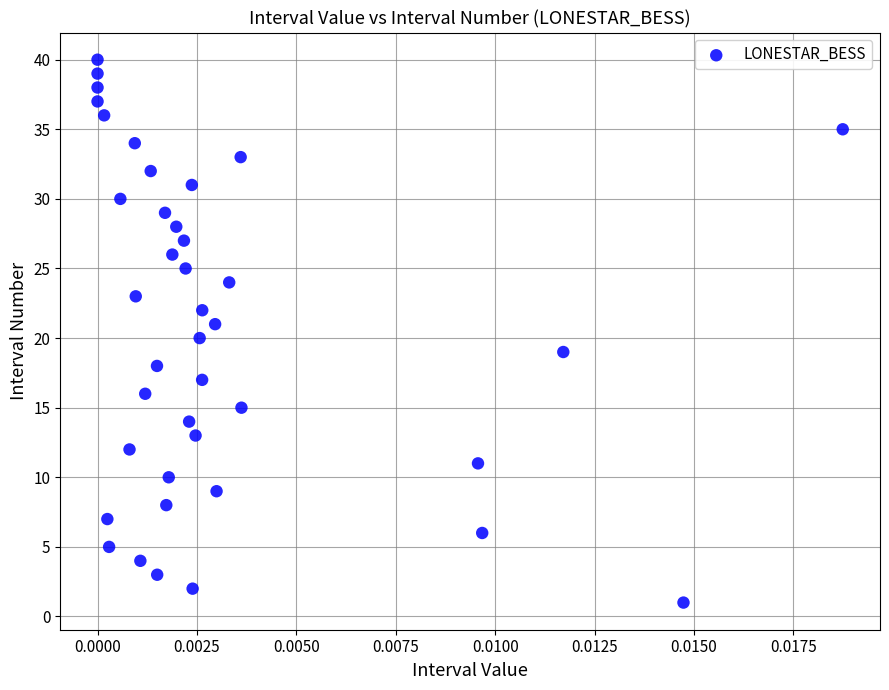

What is the range of Y values (max minus min)?

39